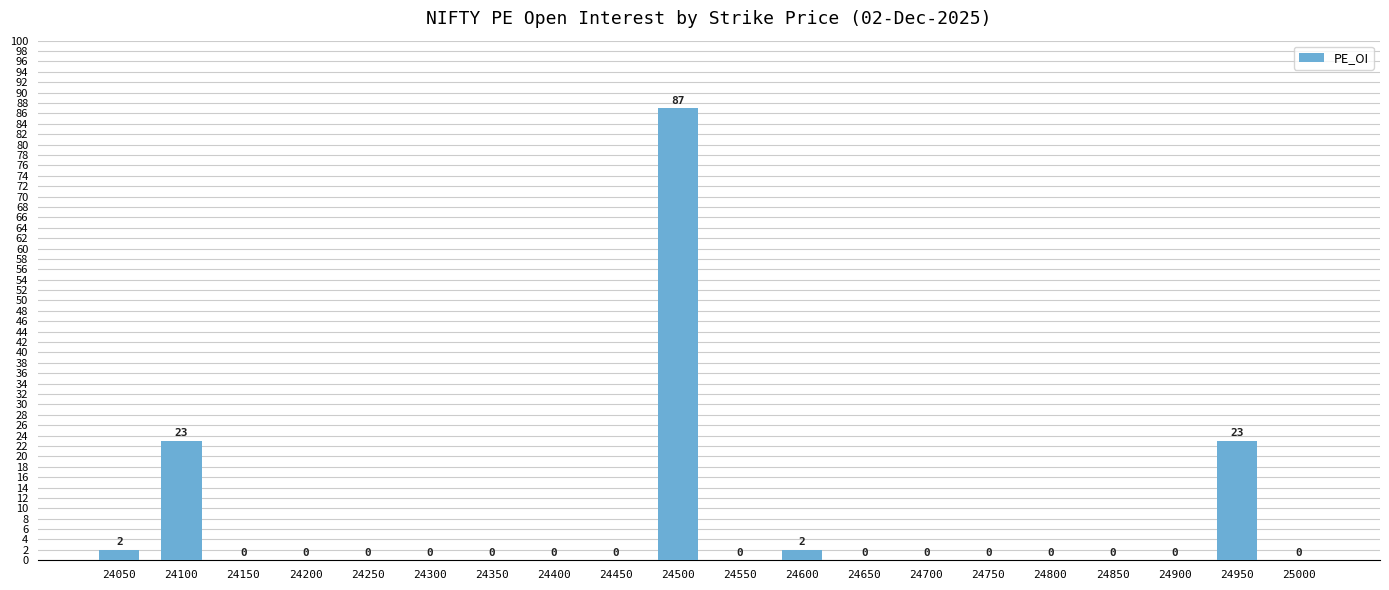

Which category has the highest value across all series?

24500